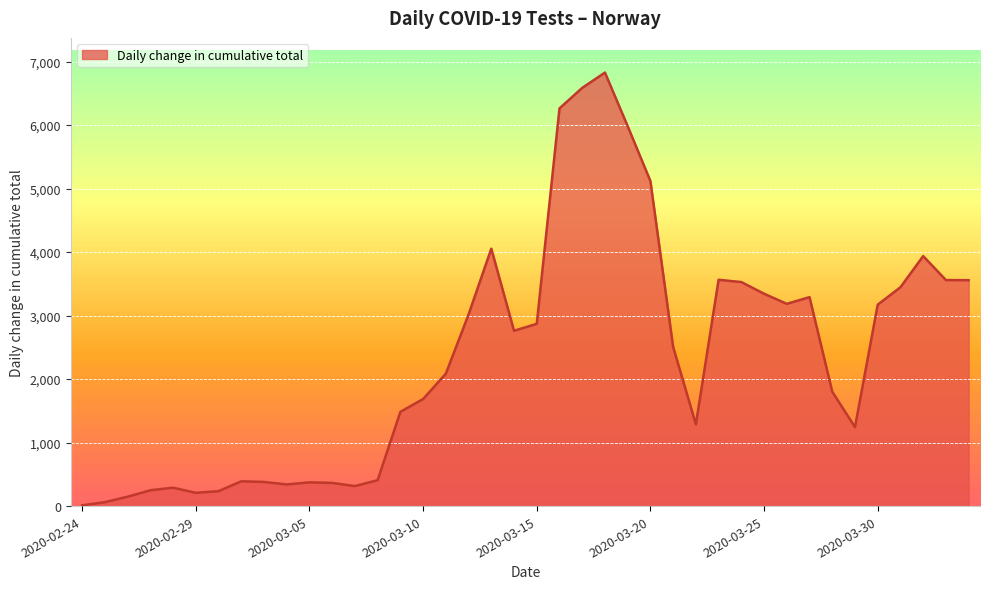

What is the maximum value shown in the chart?

6827